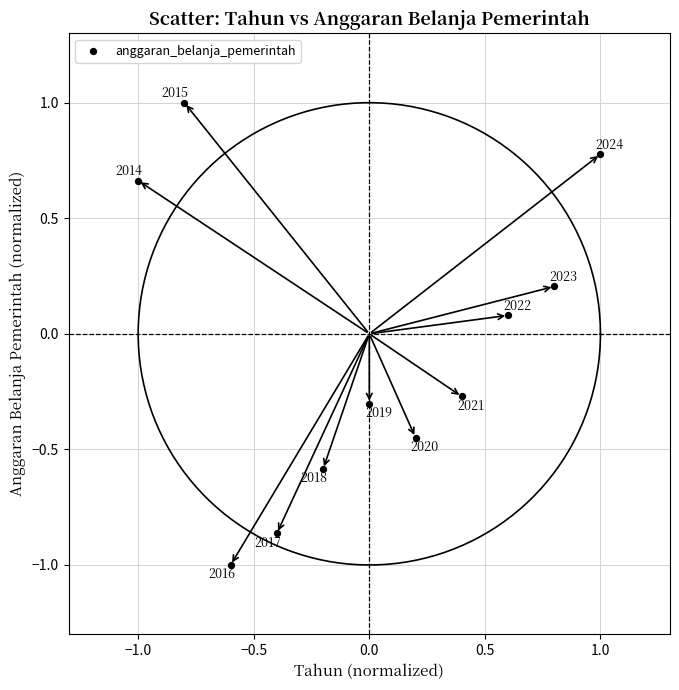

What is the range of Y values (max minus min)?

2.0